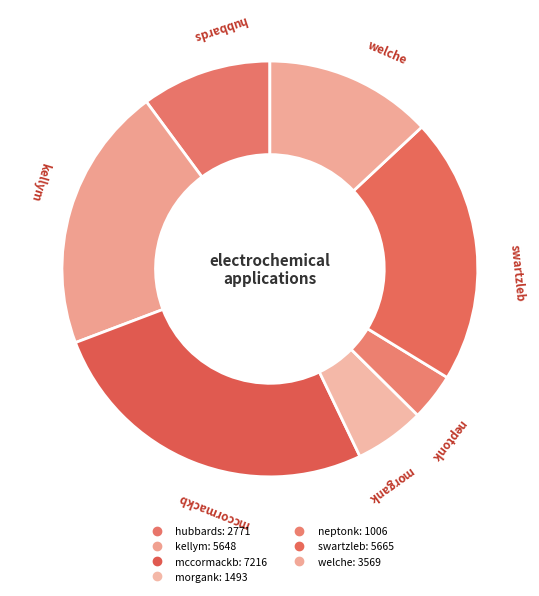

Does welche represent more than half of the total?

No